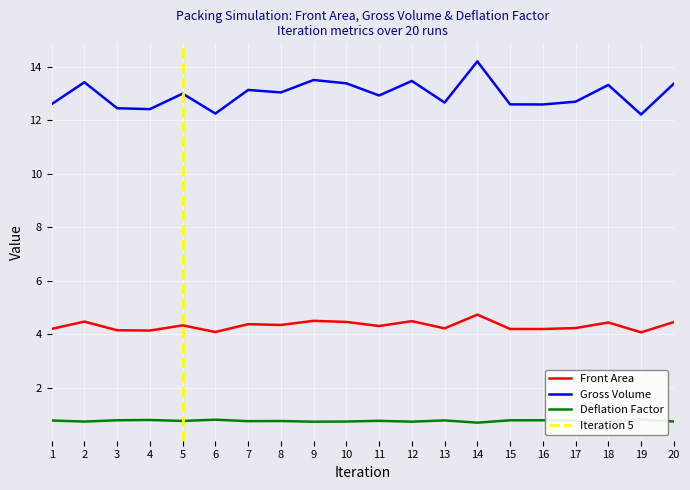

True or false: Front Area and Gross Volume intersect in this chart.

False